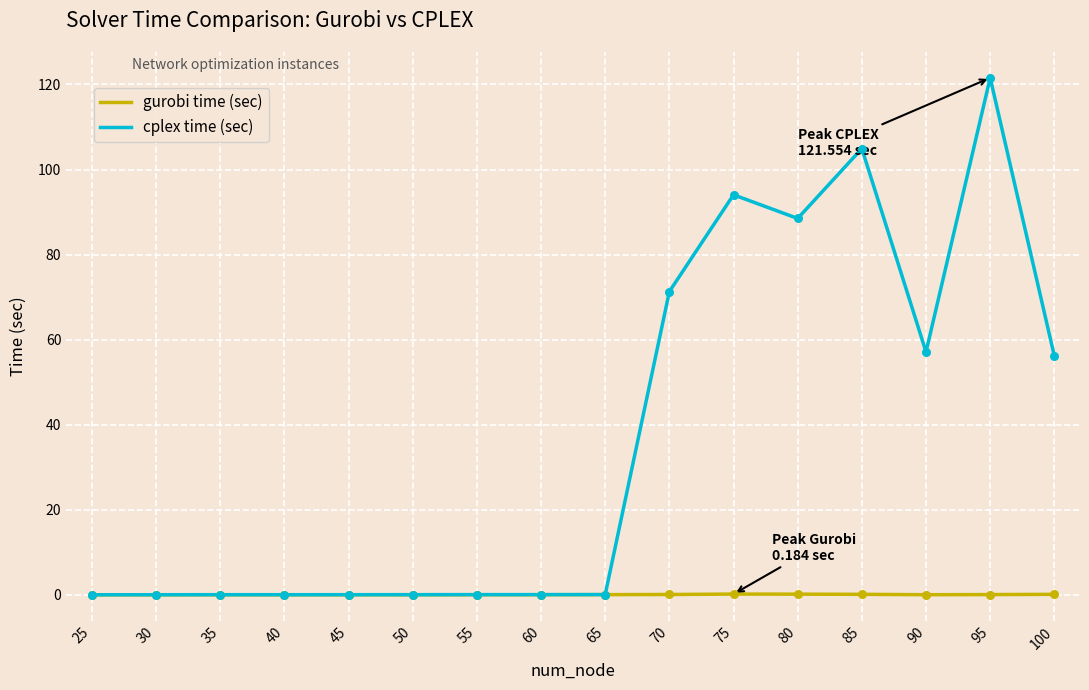

Which series has the largest range (max minus min)?

cplex time (sec)